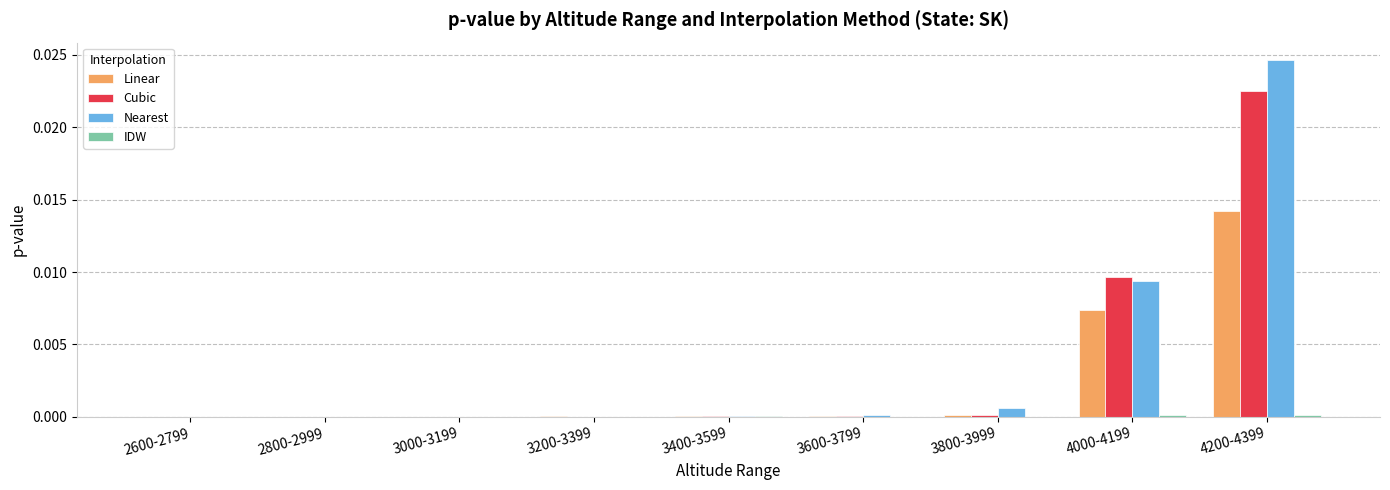

Is the value of Linear at 3200-3399 greater than the value of Cubic at 4200-4399?

No